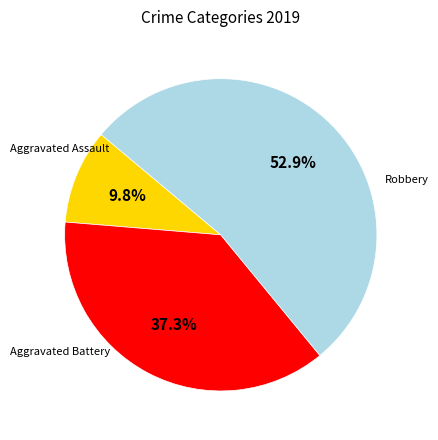

Does any single category account for the majority?

Yes